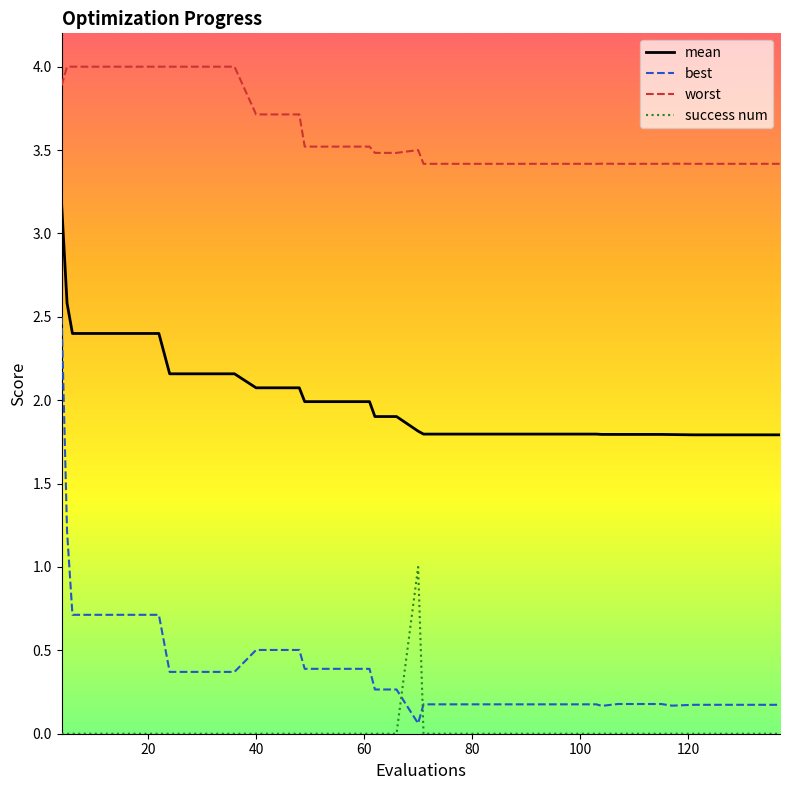

True or false: mean and success num cross at least once.

False